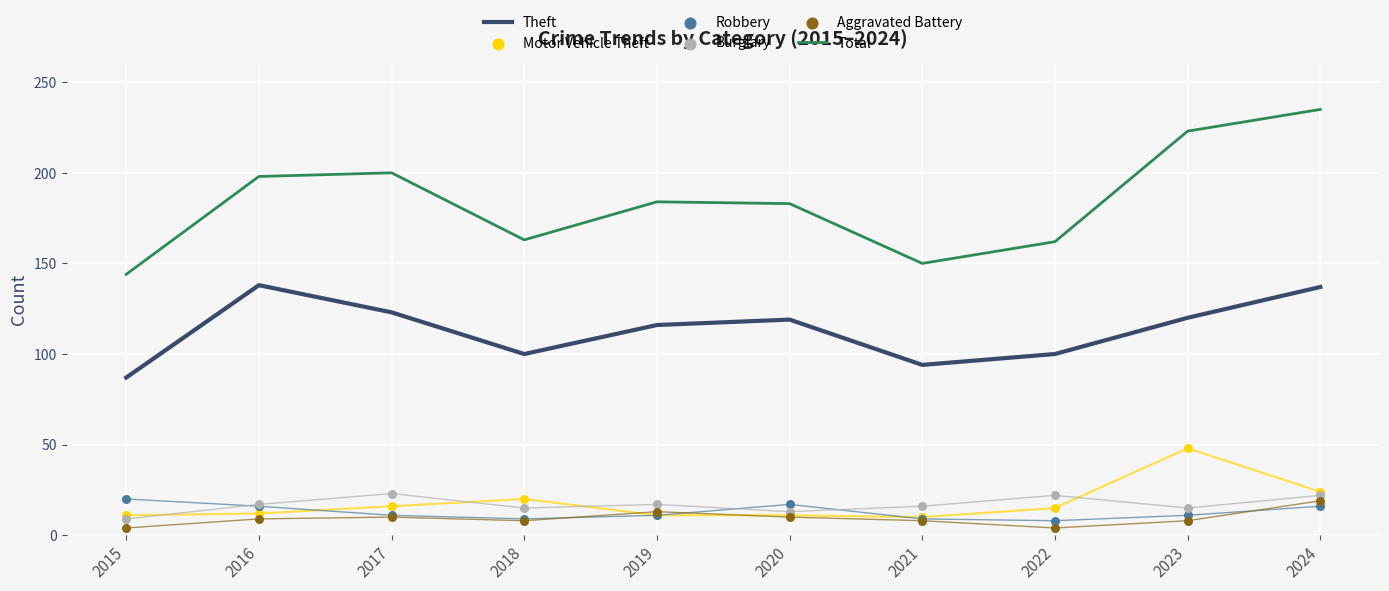

What is the total value across all series at 2018?

315